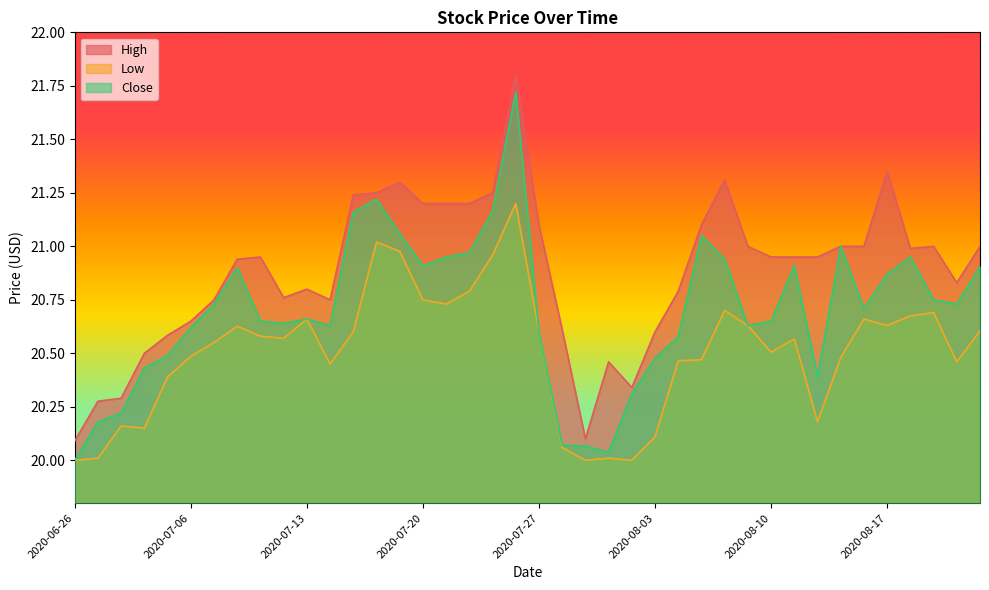

What is the difference between the maximum and minimum values in the Low series?

1.2